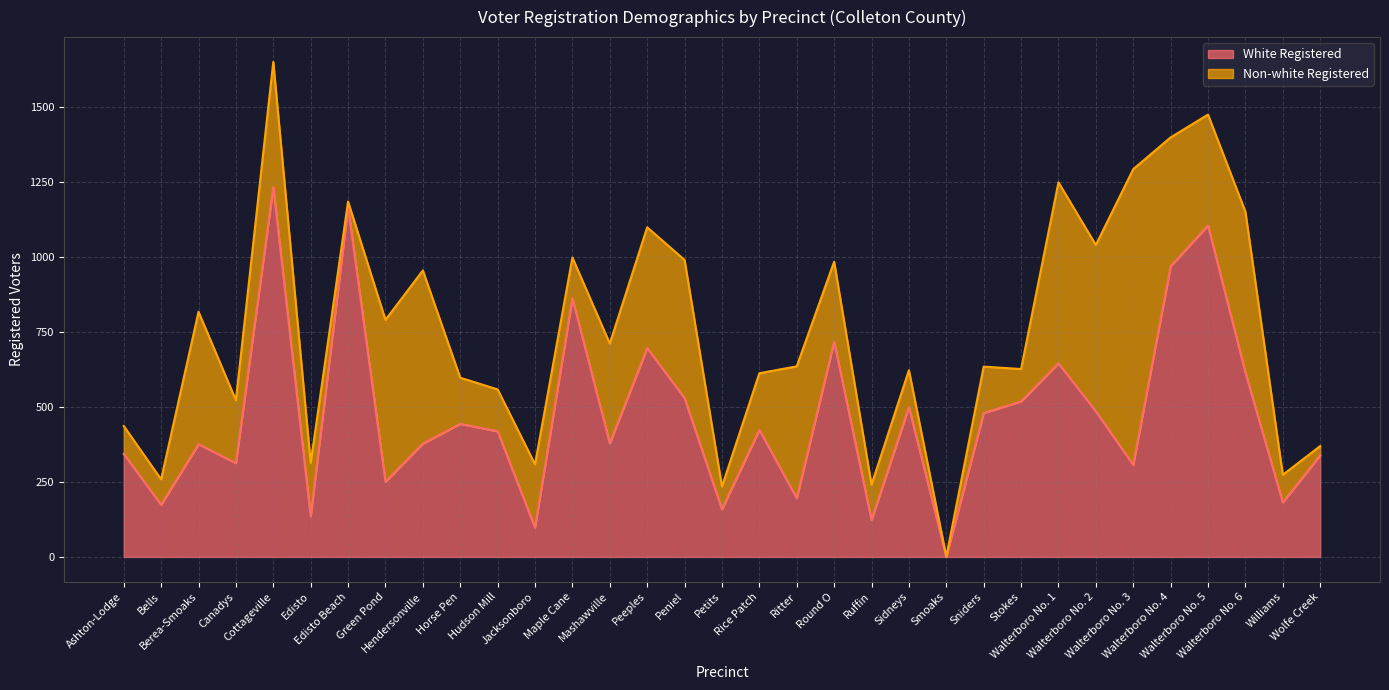

How many values are above zero?

32